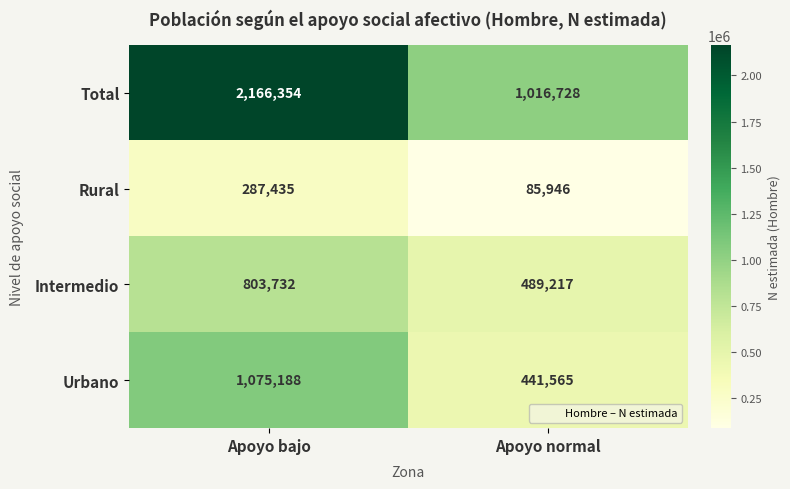

What is the lowest value of the Intermedio series?

489217